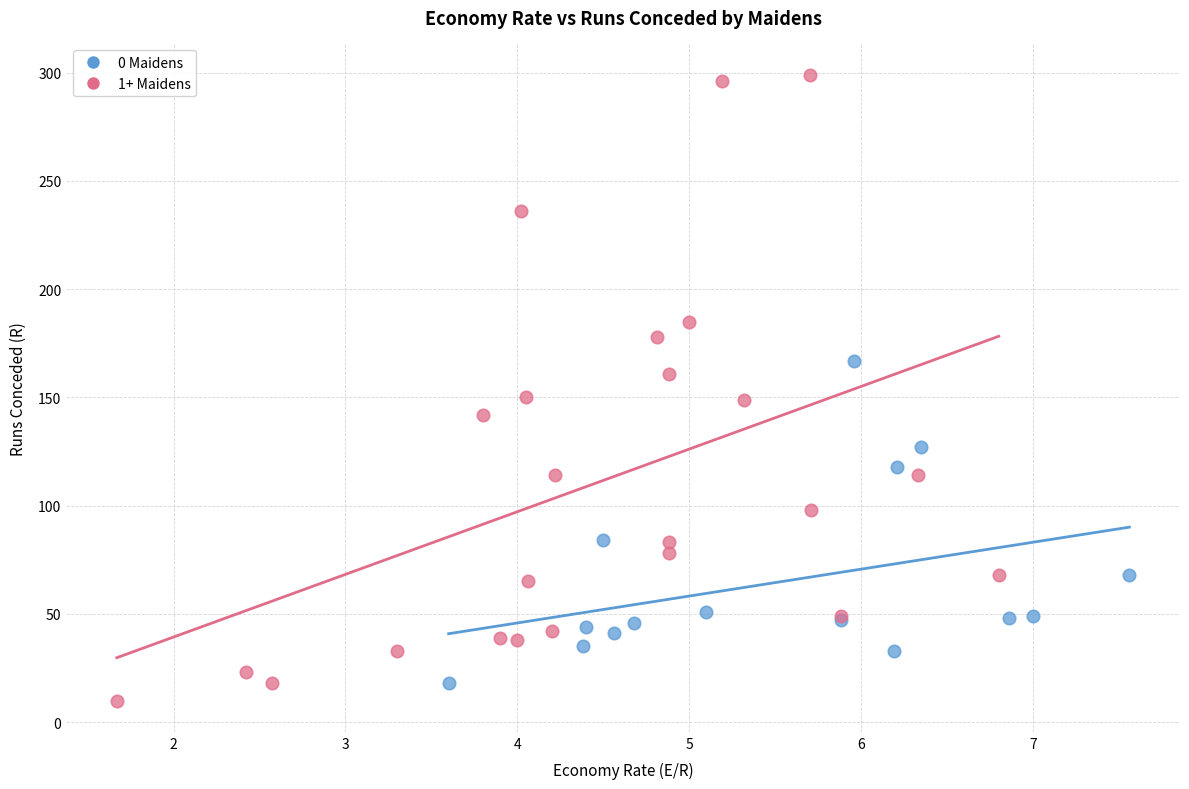

Which series contains the highest Y value?

1+ Maidens